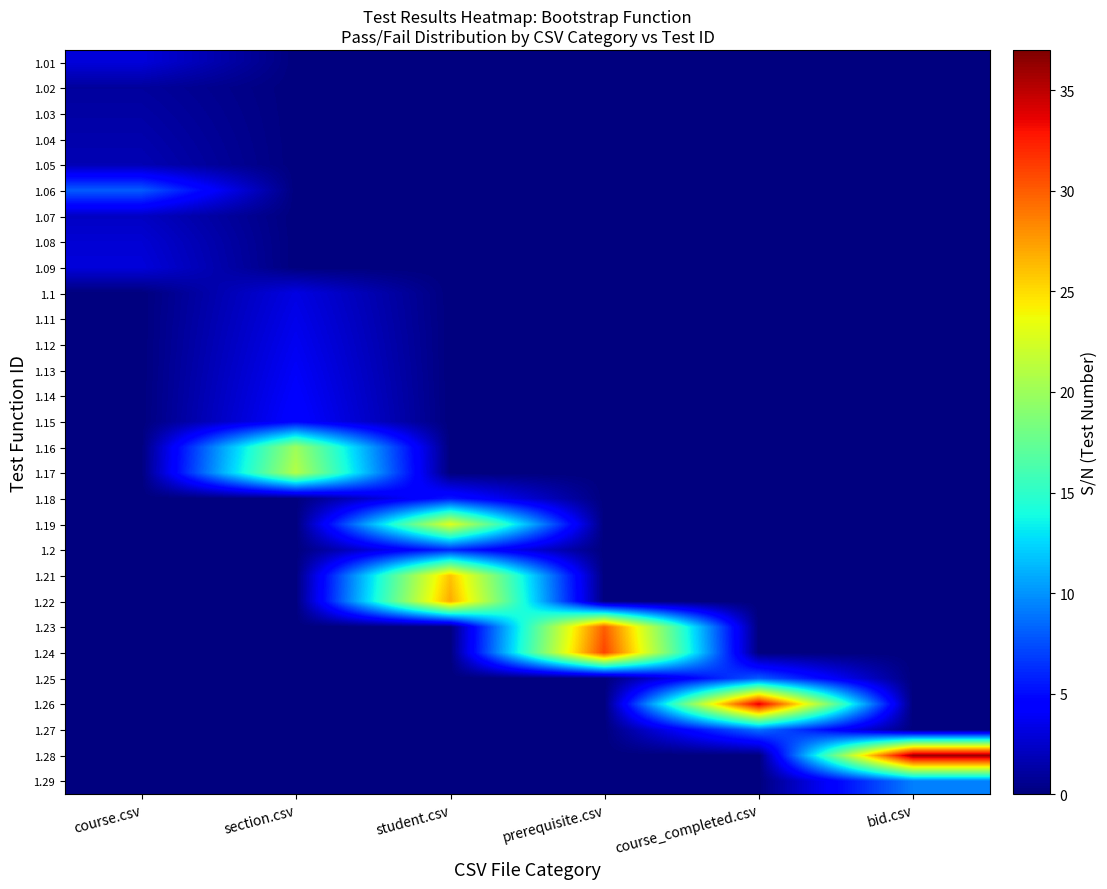

Rank the series by their maximum value, from highest to lowest.

1.28, 1.26, 1.24, 1.23, 1.22, 1.21, 1.19, 1.17, 1.16, 1.29, 1.27, 1.06, 1.25, 1.2, 1.18, 1.15, 1.14, 1.13, 1.12, 1.11, 1.1, 1.01, 1.09, 1.08, 1.07, 1.05, 1.04, 1.03, 1.02